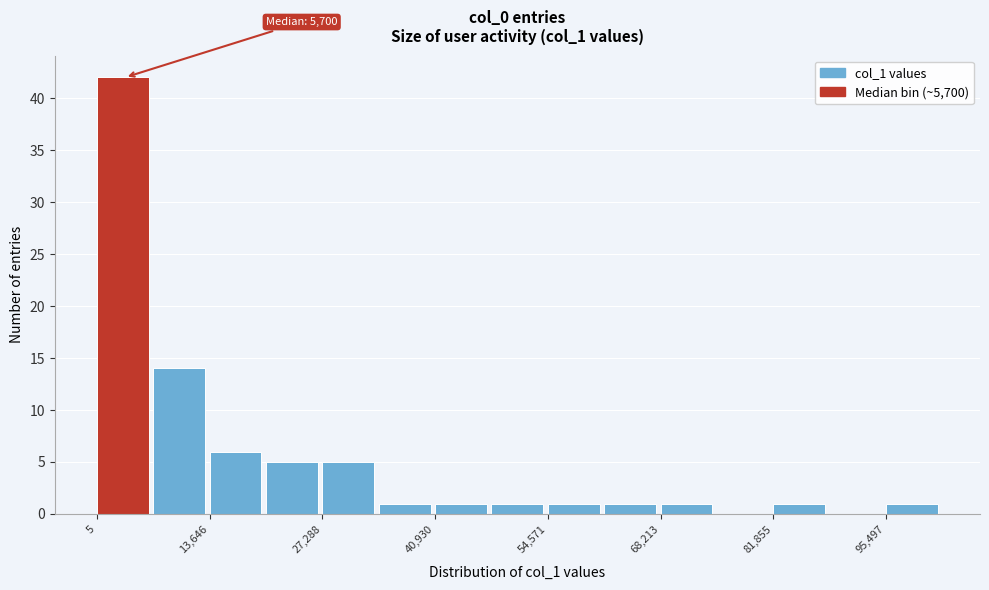

Around what value on the x-axis is the tallest bar? Give the approximate position of its centre, as read against the axis.

4000